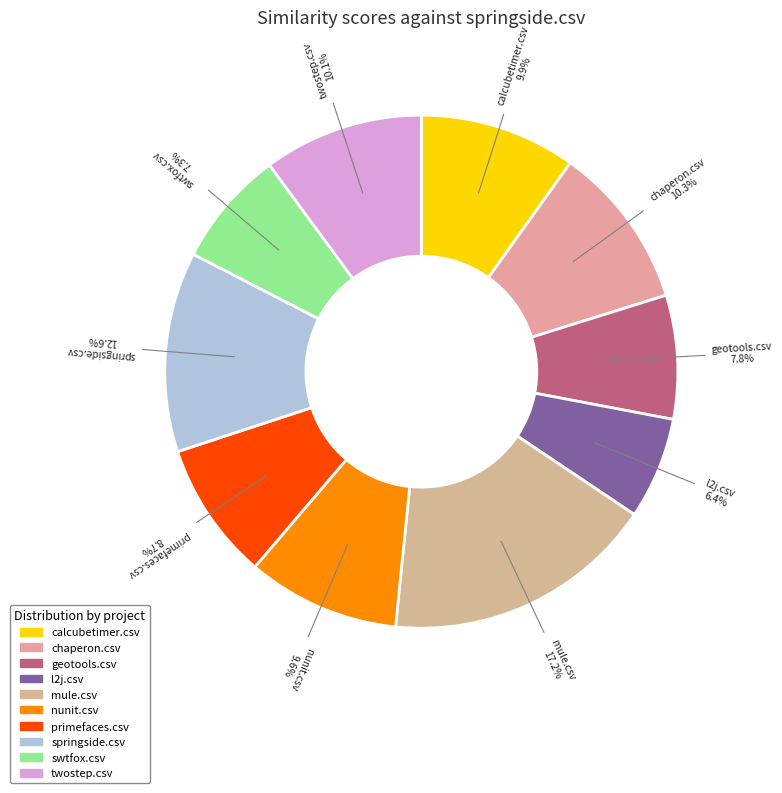

True or false: primefaces.csv accounts for 1% of the total.

False